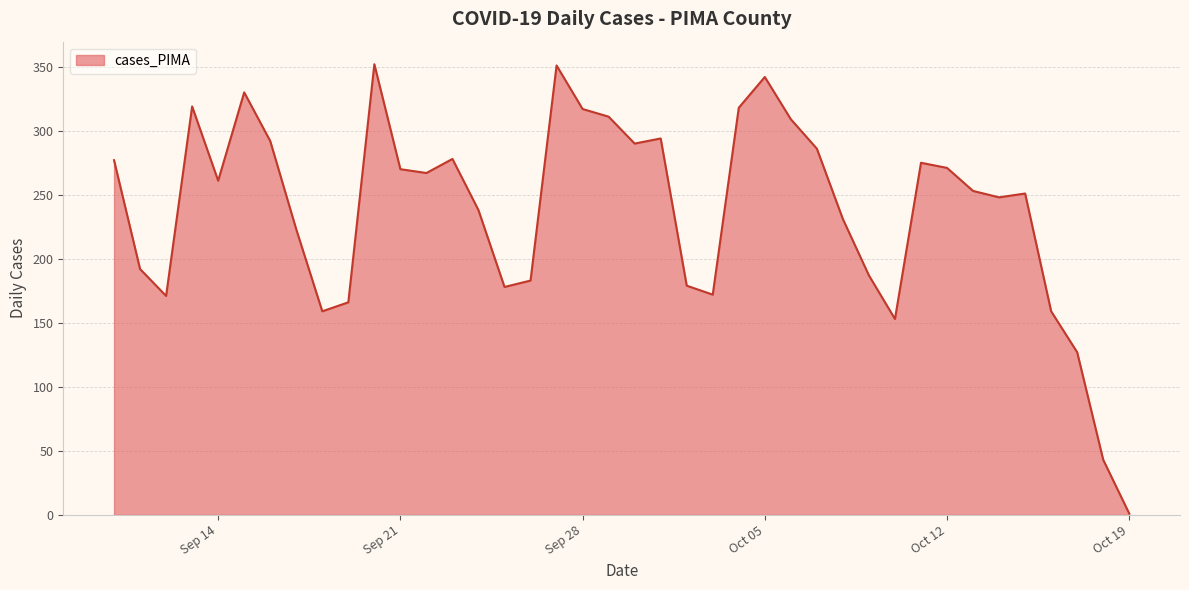

Does the chart display data point markers on the line(s)?

No